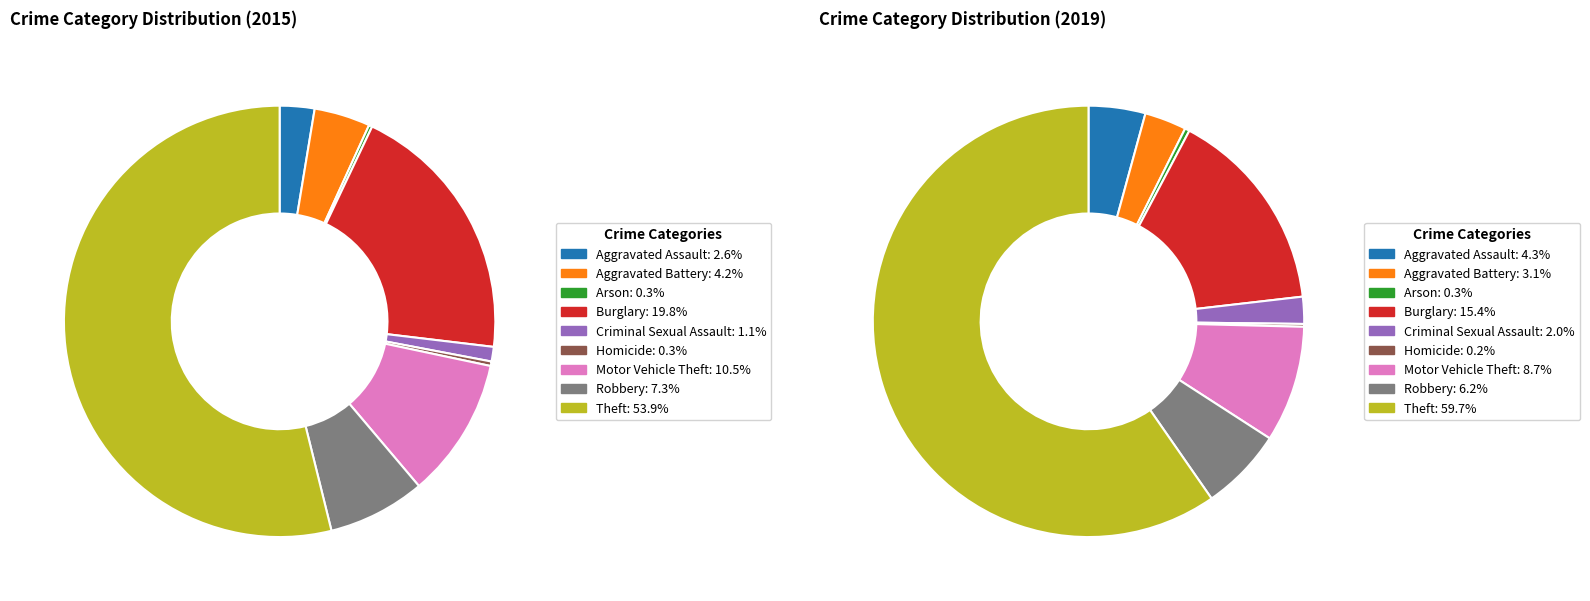

What is the total percentage of 7 and values_2015?

9.9%